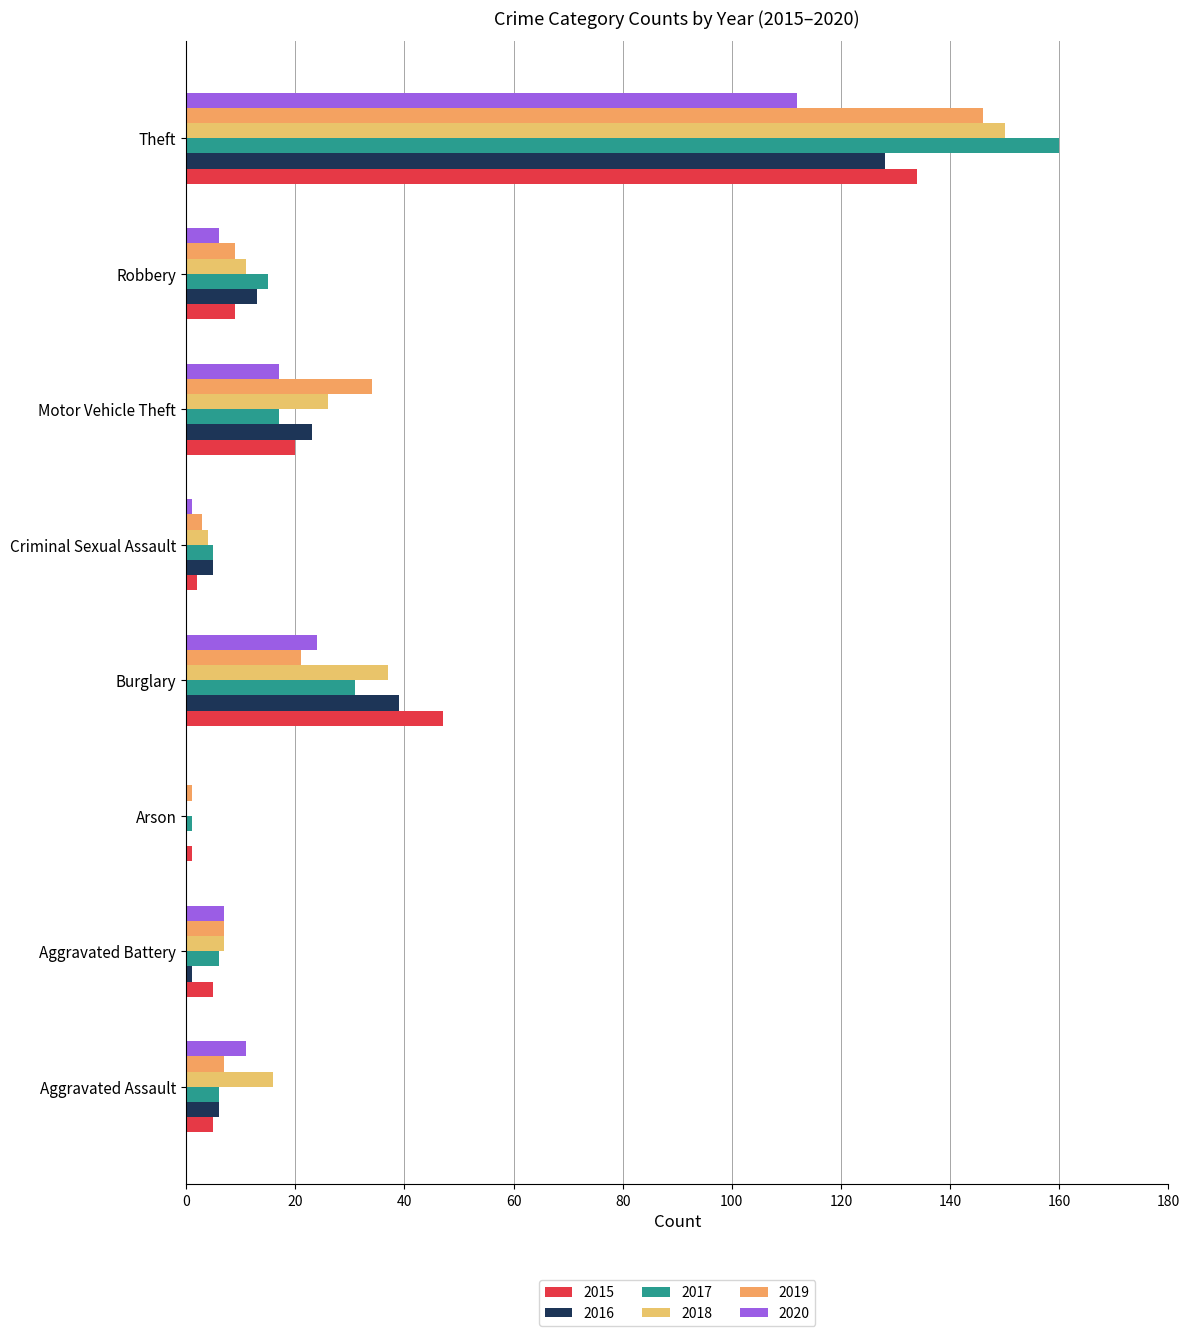

Which category has the lowest value in the 2017 series?

Arson